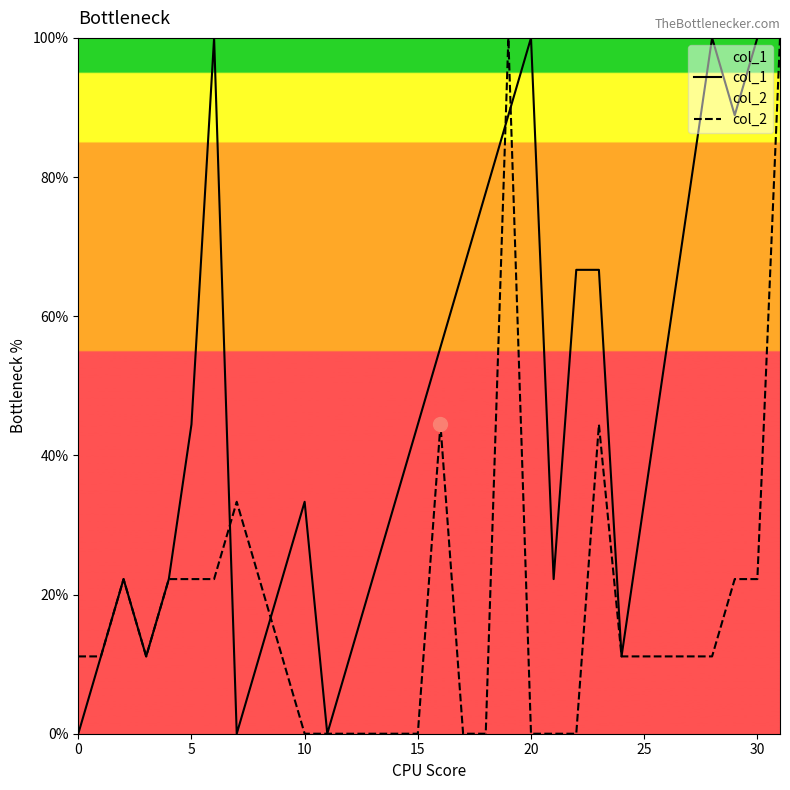

How many positive values does the col_2 series have?

21